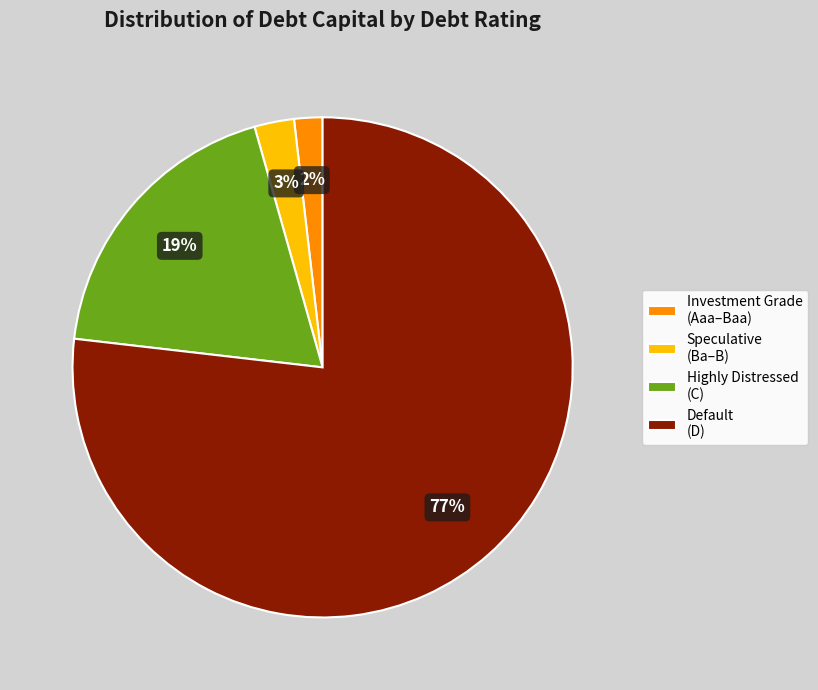

Rank the categories by value from lowest to highest.

Investment Grade (Aaa–Baa), Speculative (Ba–B), Highly Distressed (C), Default (D)